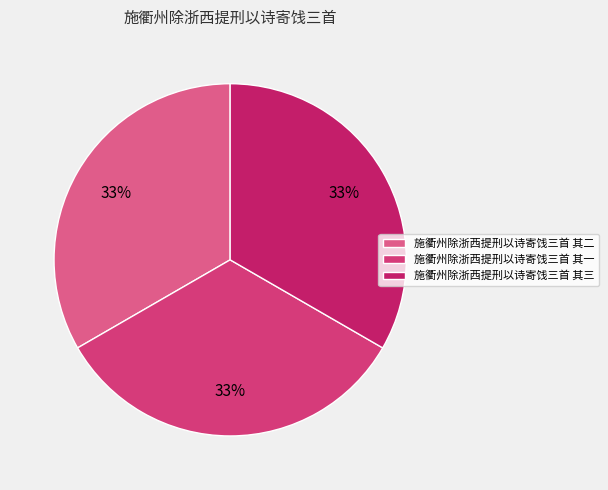

Which slice is the largest?

施衢州除浙西提刑以诗寄饯三首 其一